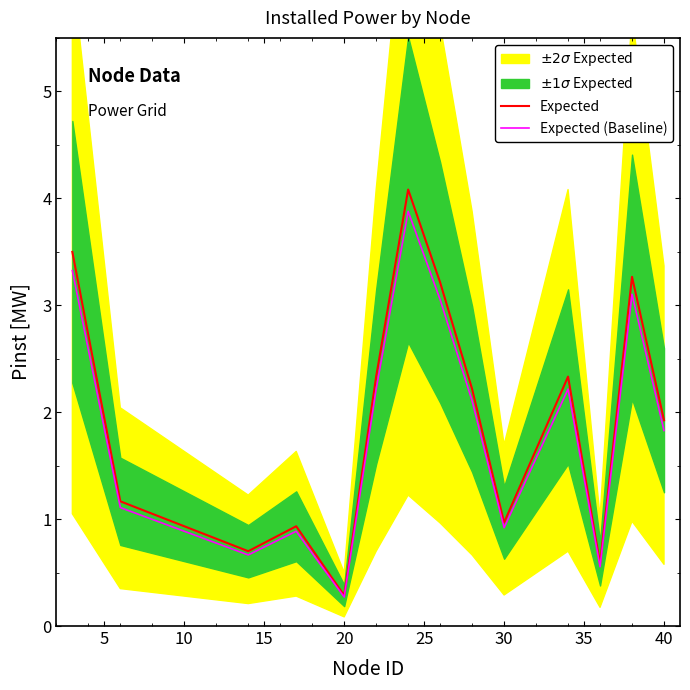

What is the maximum value shown in the chart?

4.1